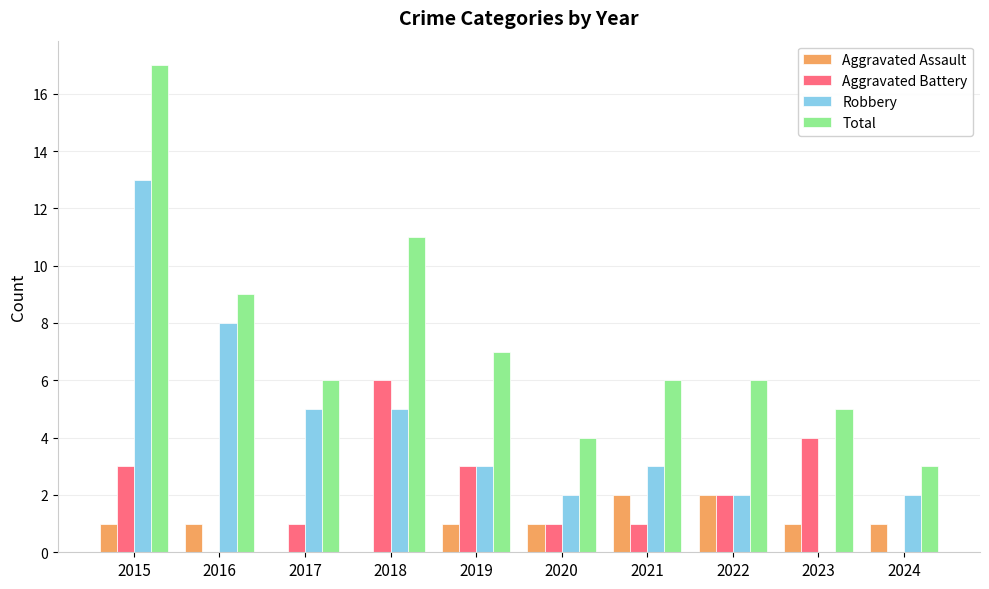

What is the maximum value shown in the chart?

17